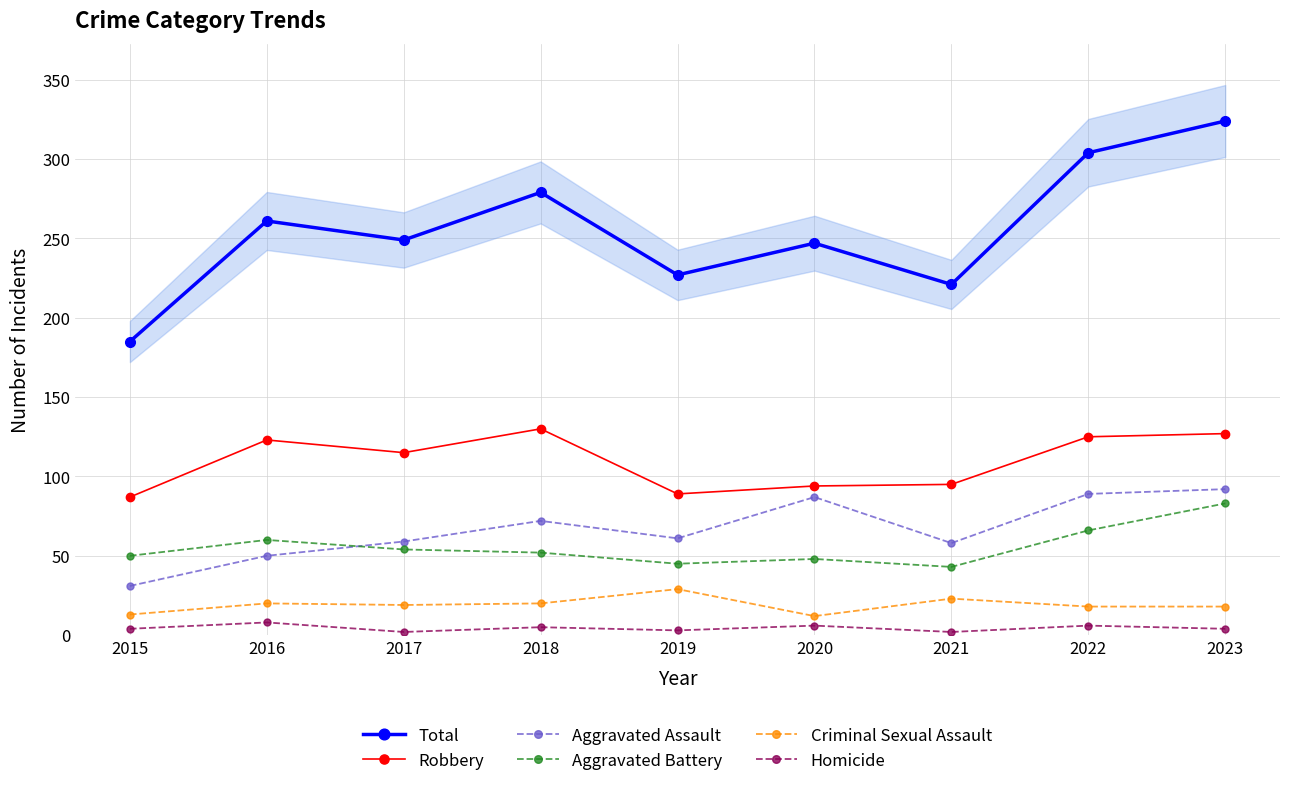

What is the total value across all series at 2023?

648